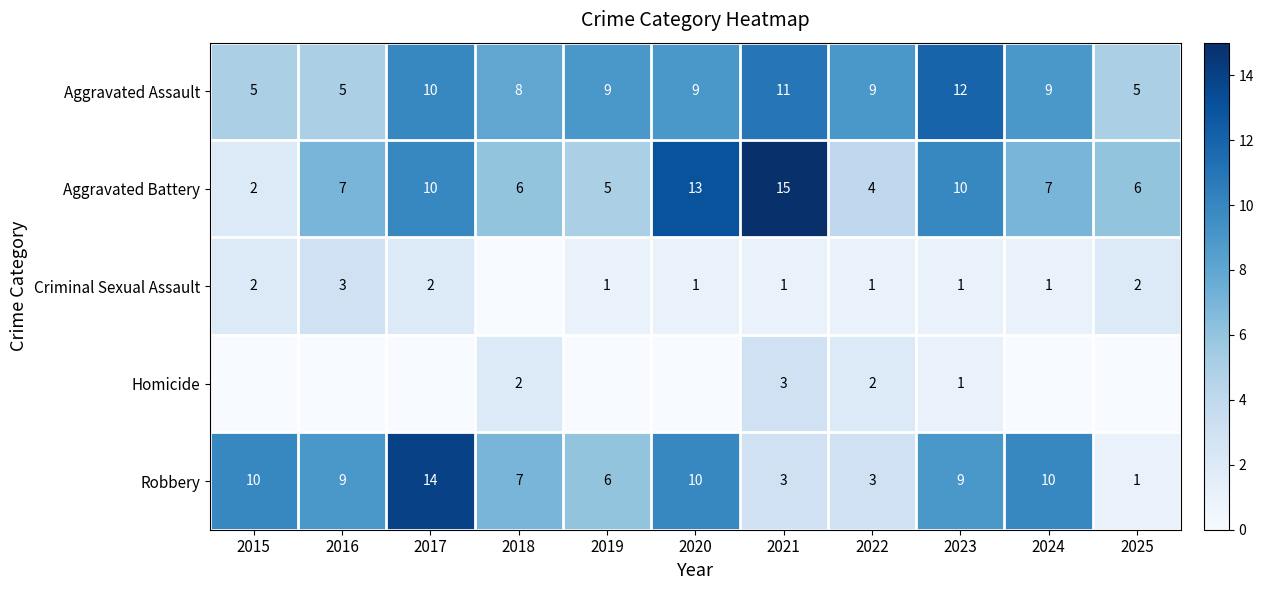

What is the sum of the Aggravated Assault values at 2019 and 2021?

20